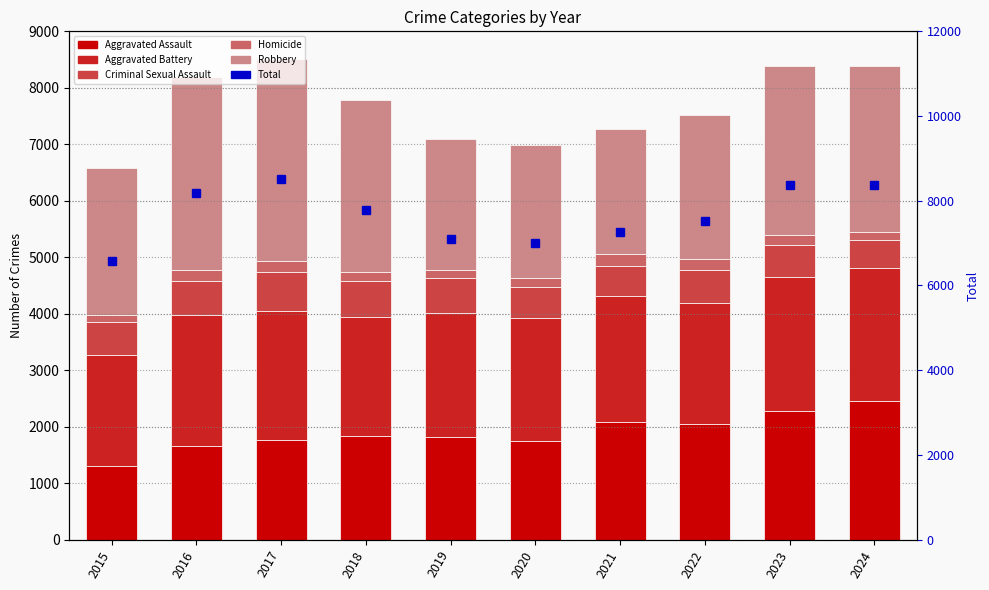

What is the maximum value for Robbery?

3583